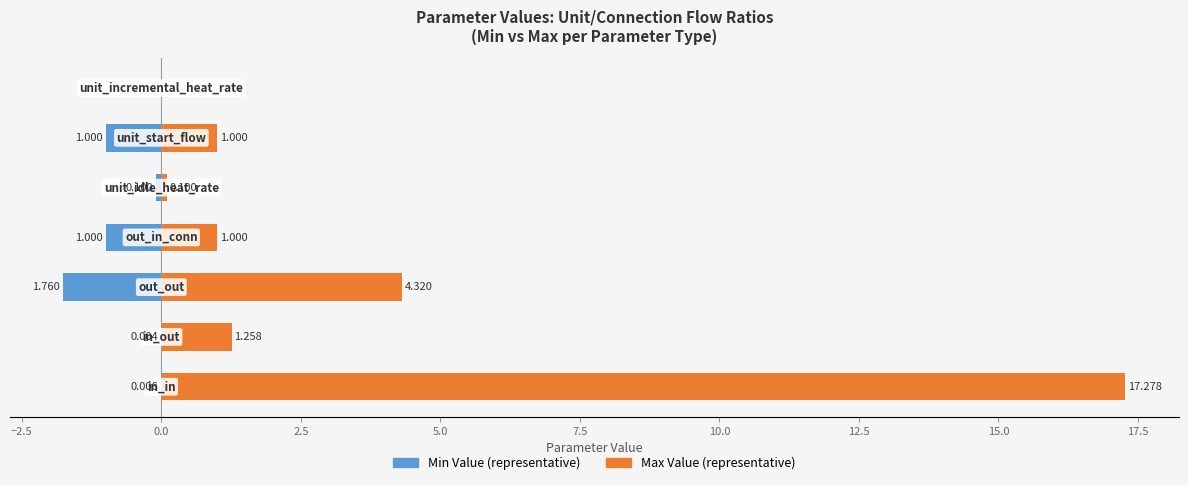

How many bars are there in total?

14